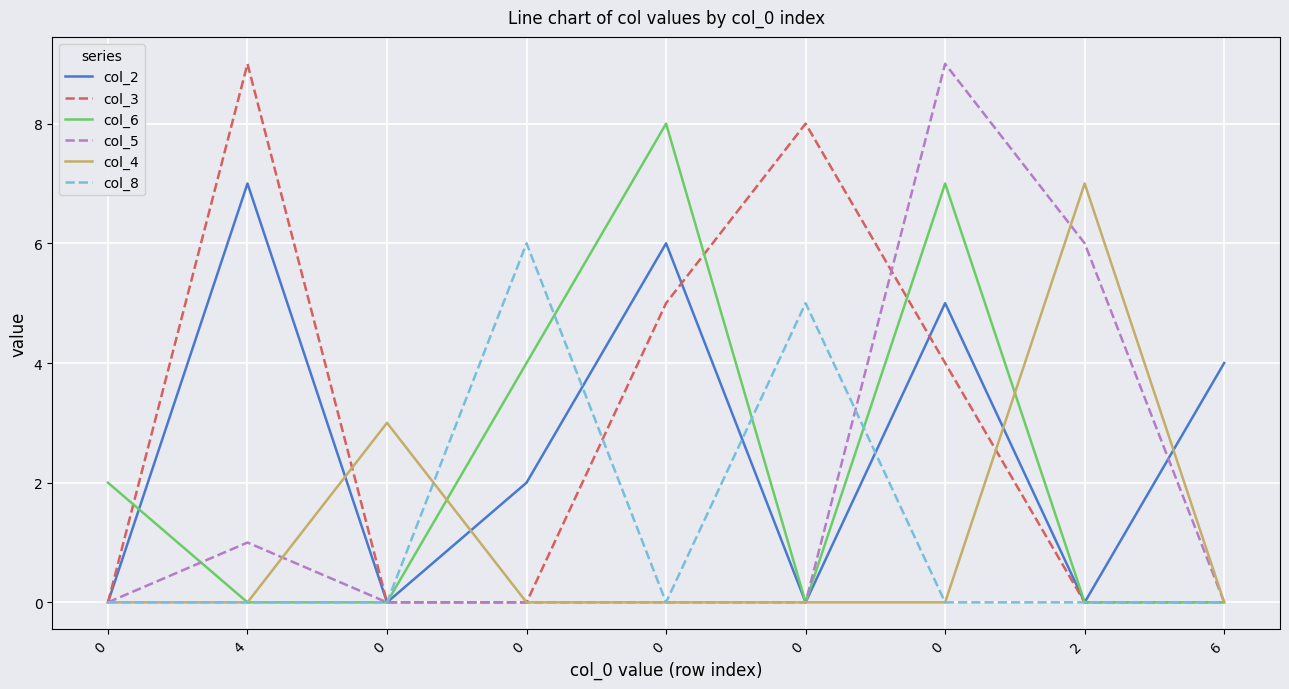

Is the value of col_8 at 0 greater than the value of col_2 at 0?

No